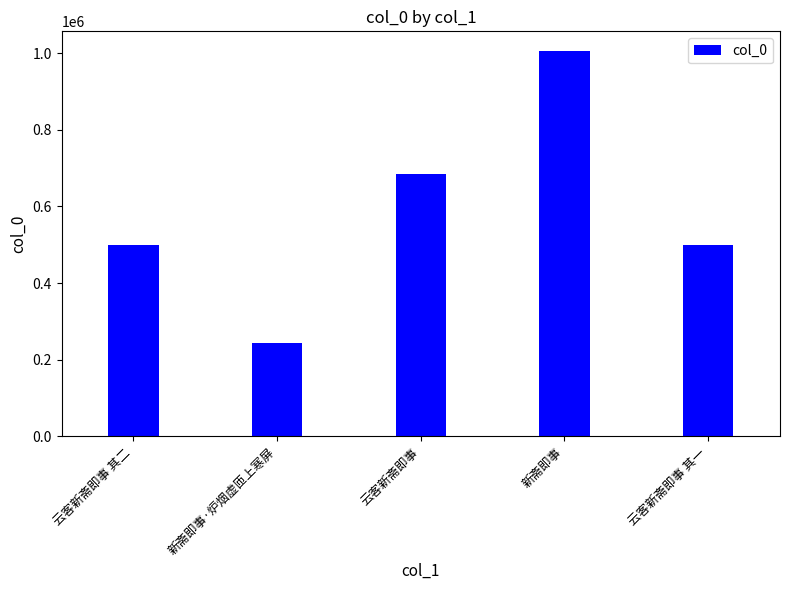

What is the difference between the maximum and minimum values?

763973